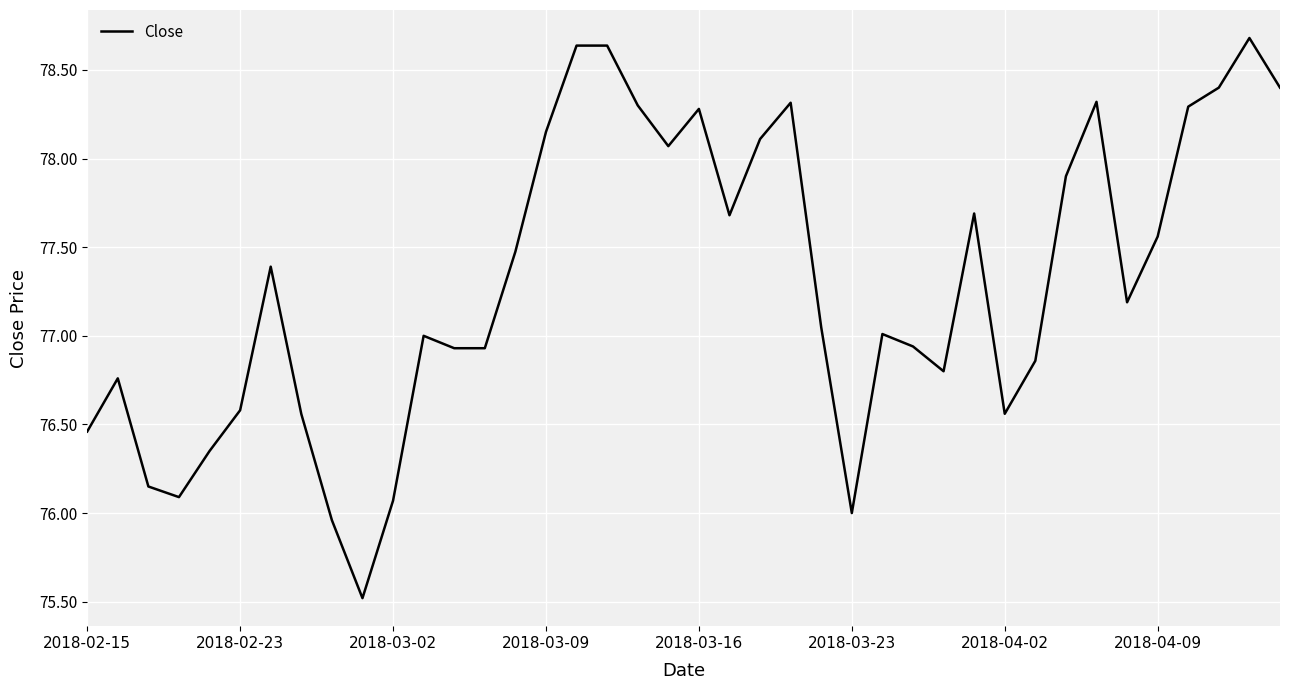

What is the sum of all values?

3092.1